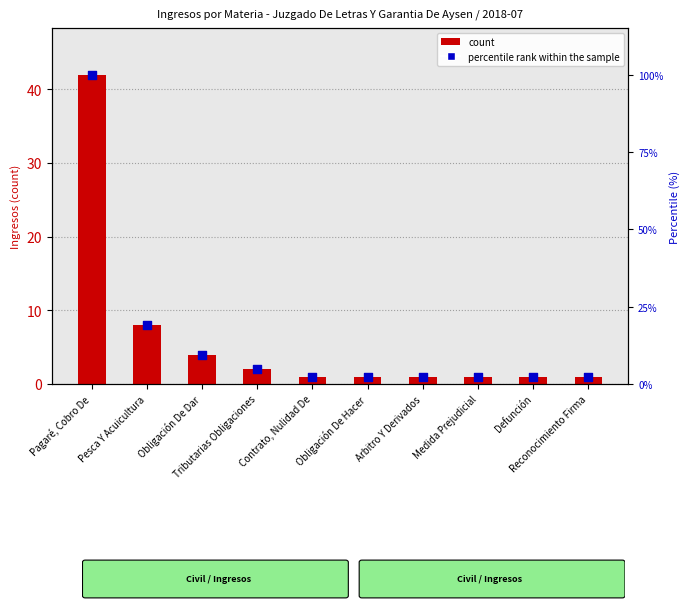

Which series reaches the minimum Y coordinate?

count